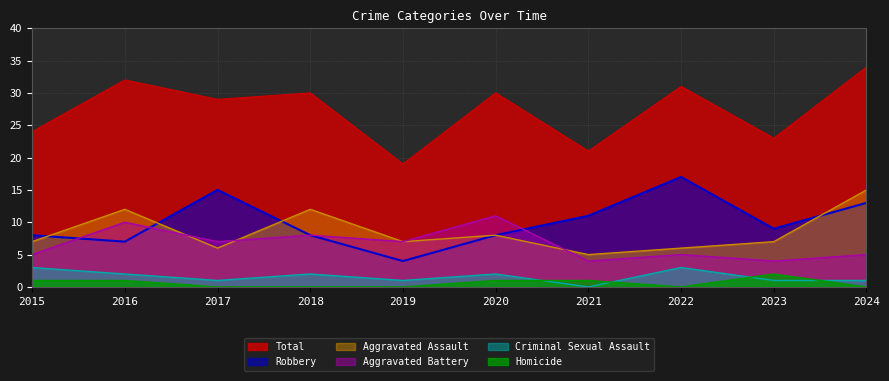

At how many categories does at least one series exceed 5?

10